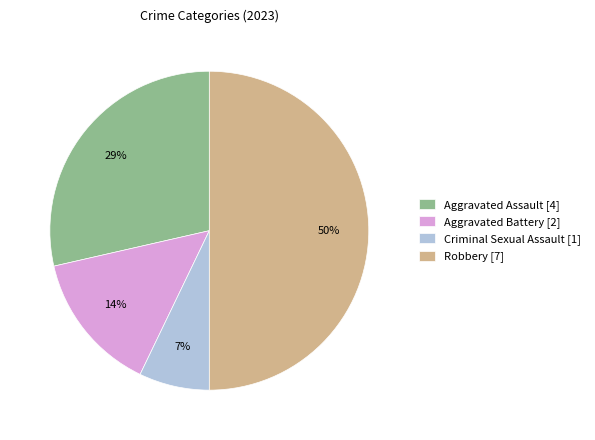

What is the smallest slice in the pie chart?

Criminal Sexual Assault